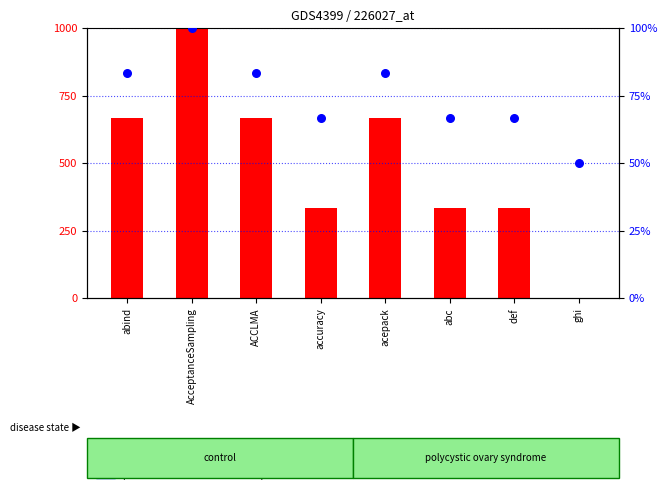

Which series has the widest spread of Y values?

count